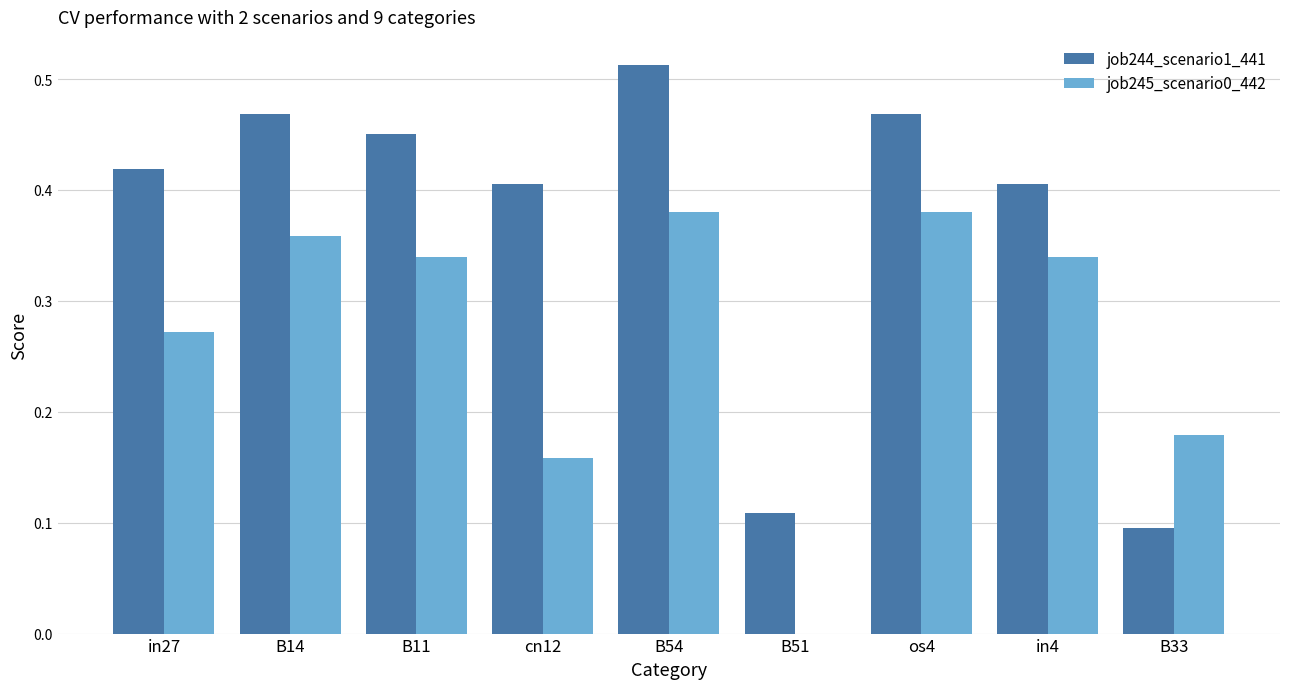

Are the bars grouped side by side (vs. stacked)?

Yes